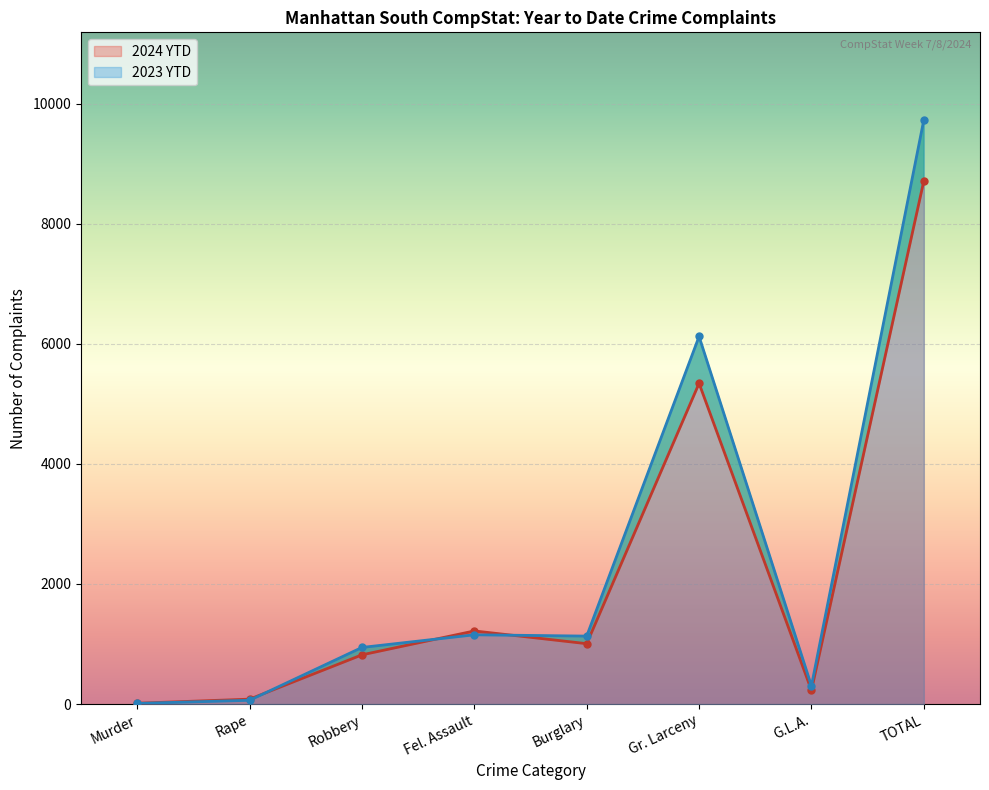

How many lines are shown in the chart?

2